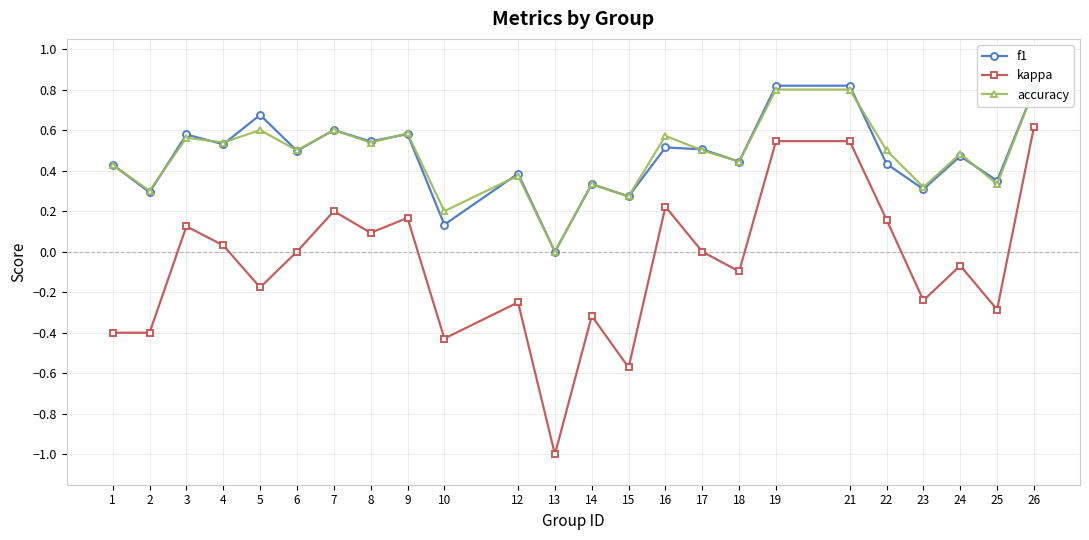

At 12, list the series in order from smallest to largest.

kappa, accuracy, f1